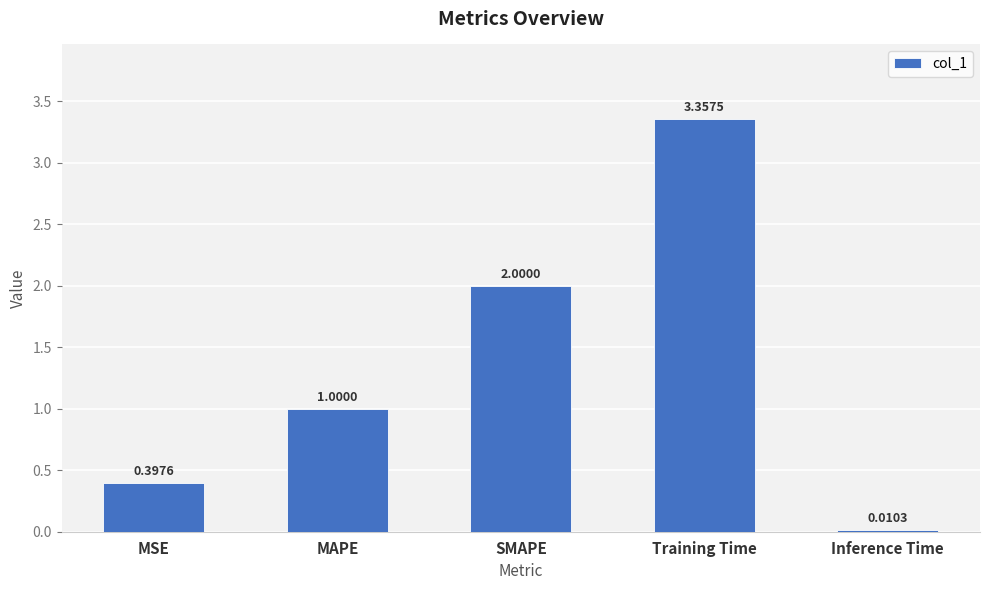

Where is the data nearest to the value 1?

MAPE